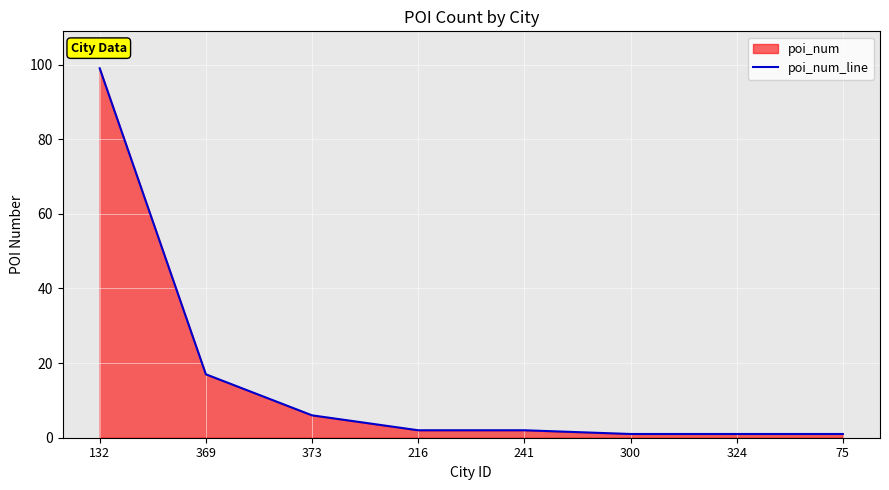

What is the label of the 5th point from the left?

241